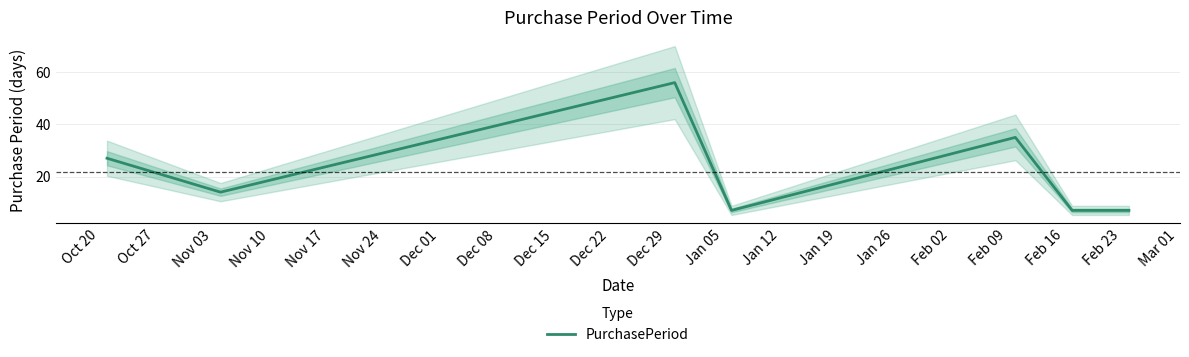

What is the maximum value for PurchasePeriod?

56